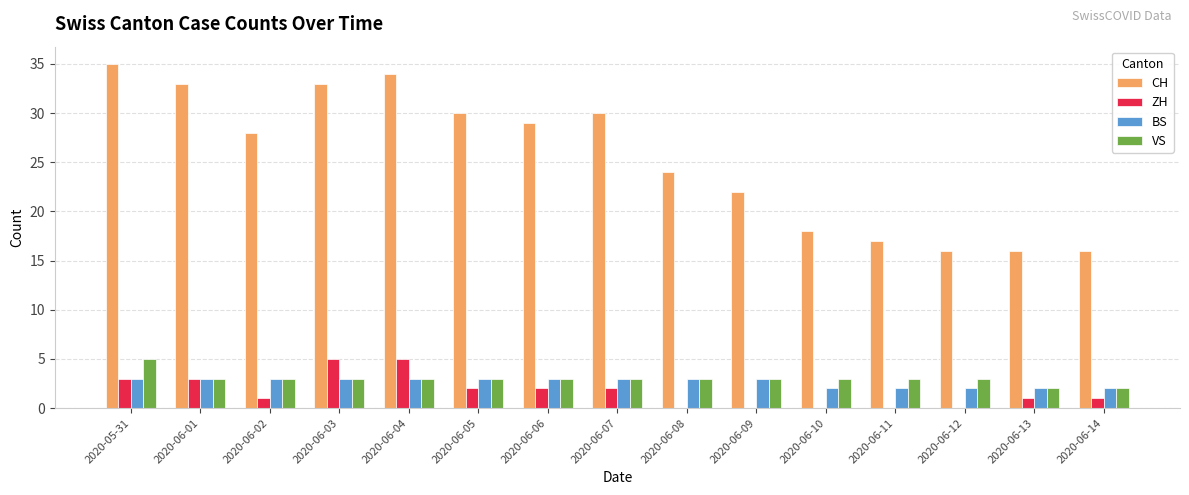

At which category does the chart reach its peak across all series?

2020-05-31